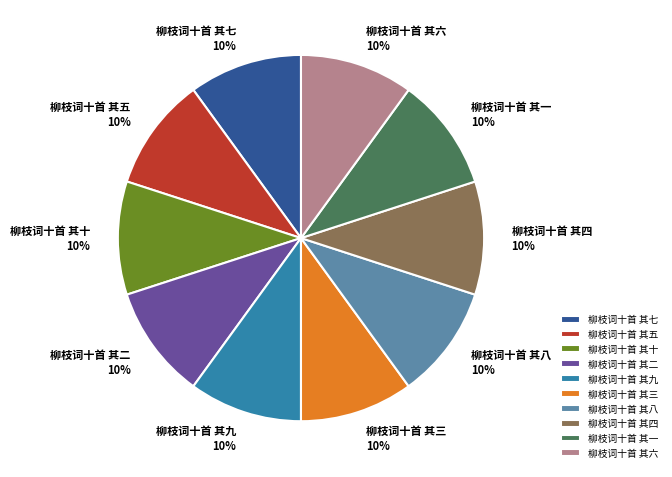

The 柳枝词十首 其一 slice represents 10% of the pie. True or false?

True